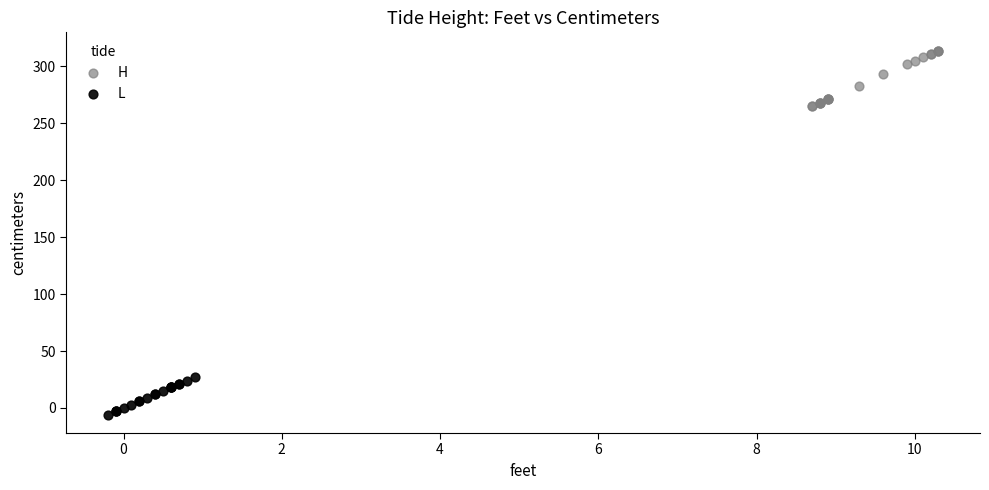

Which series contains the lowest Y value?

L